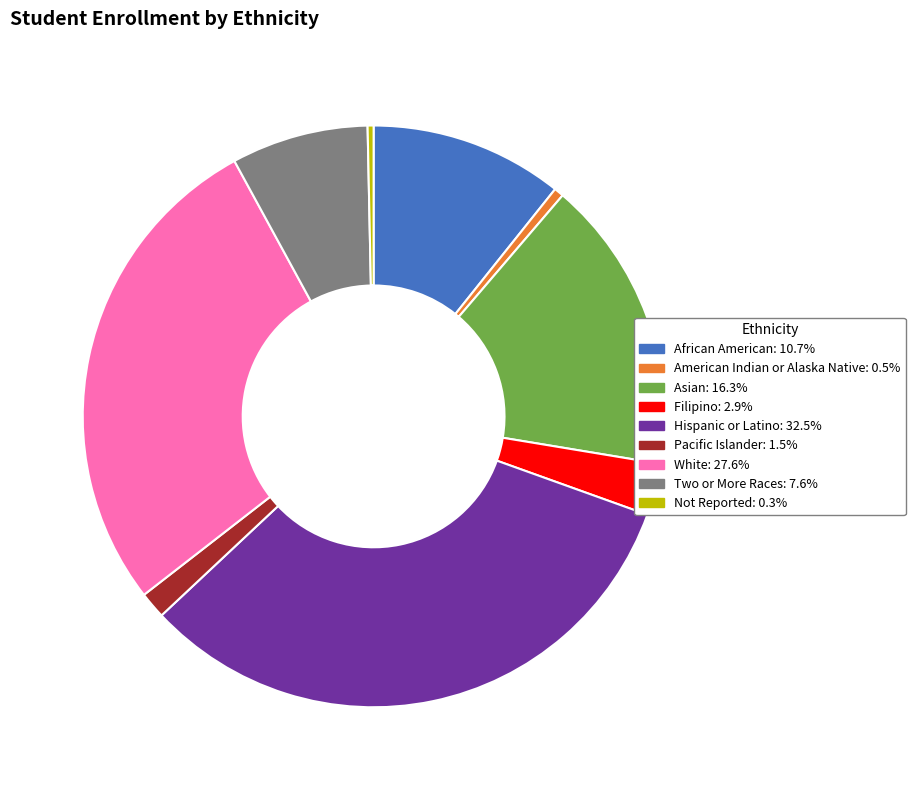

Approximately how many times larger is the value at Filipino compared to Asian?

0.2